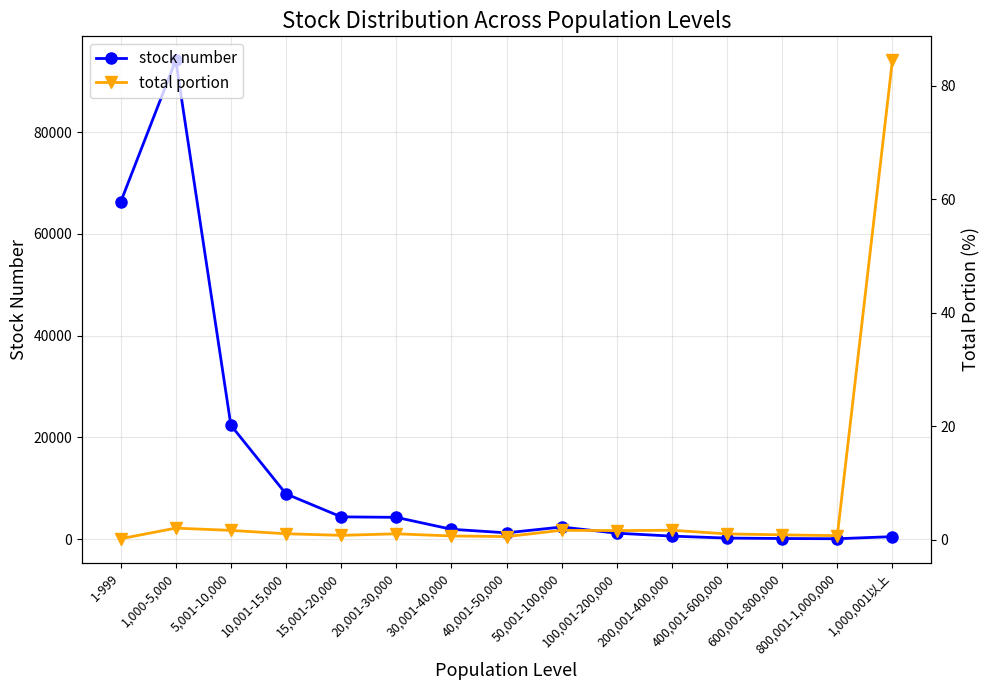

Between 30,001-40,000 and 600,001-800,000, which series saw the biggest shift?

stock number